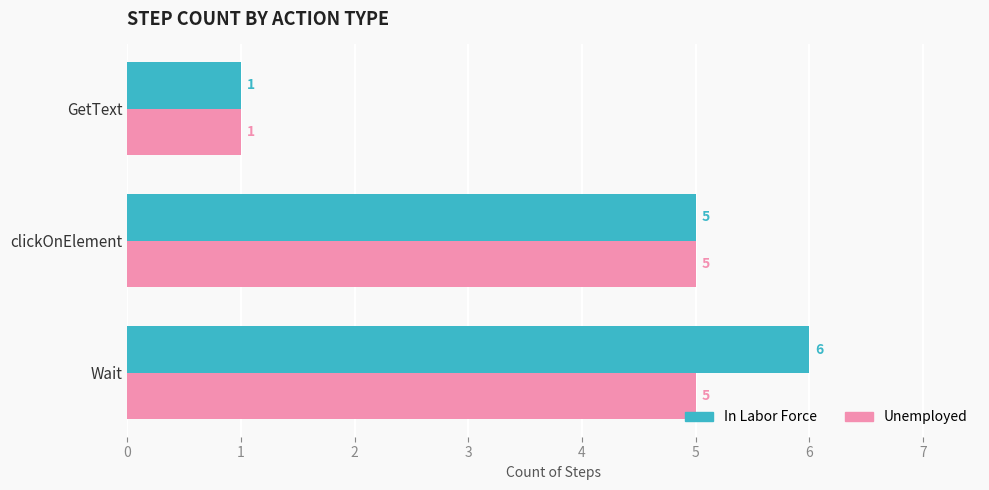

True or false: In Labor Force has a value of 9 at Wait.

False